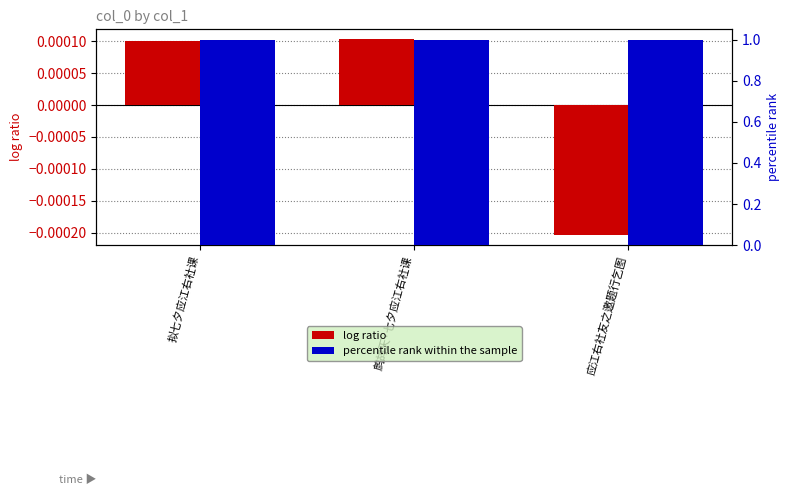

How many values in the log ratio series are below 0?

1